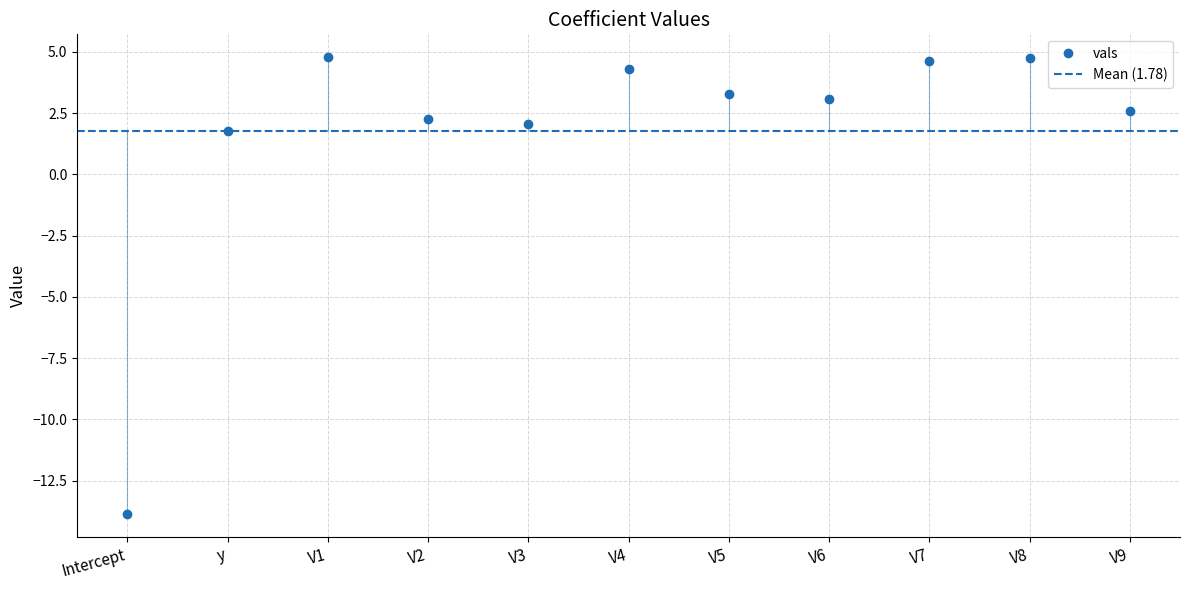

Is it true that the value at Intercept is -13.9?

True